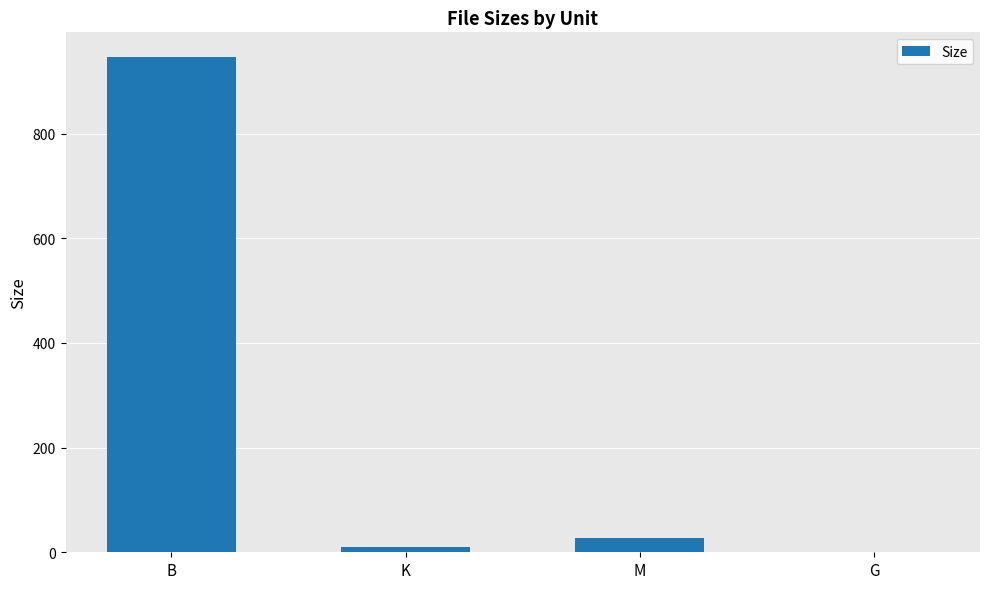

What is the maximum value shown in the chart?

946.0